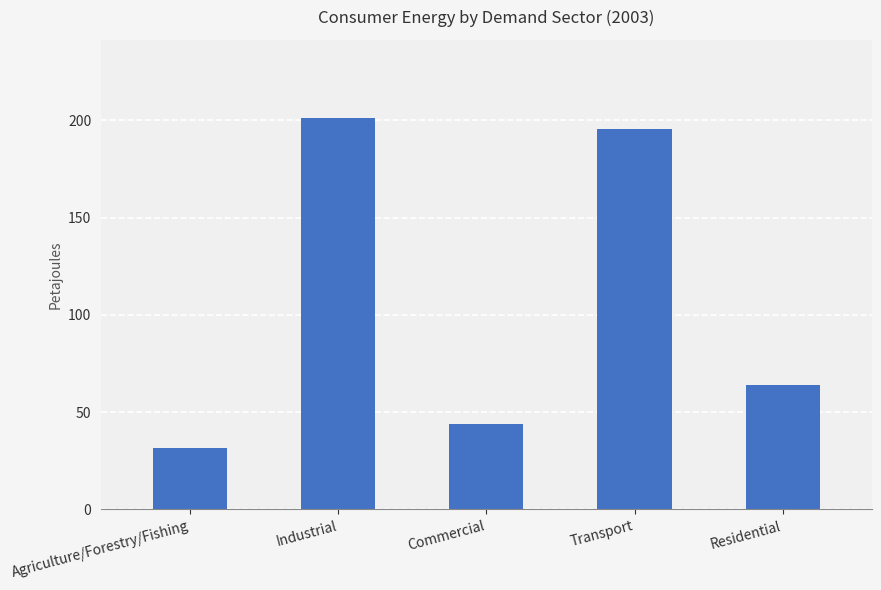

What is the maximum value shown in the chart?

201.1